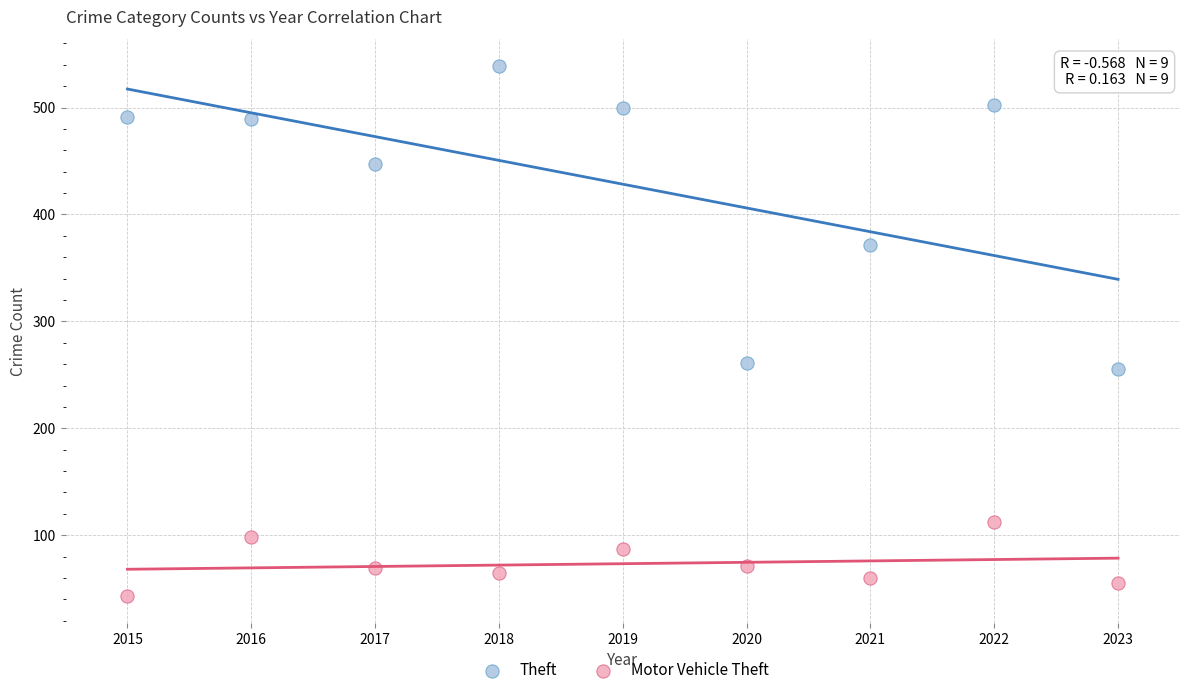

Which series contains the lowest Y value?

Motor Vehicle Theft